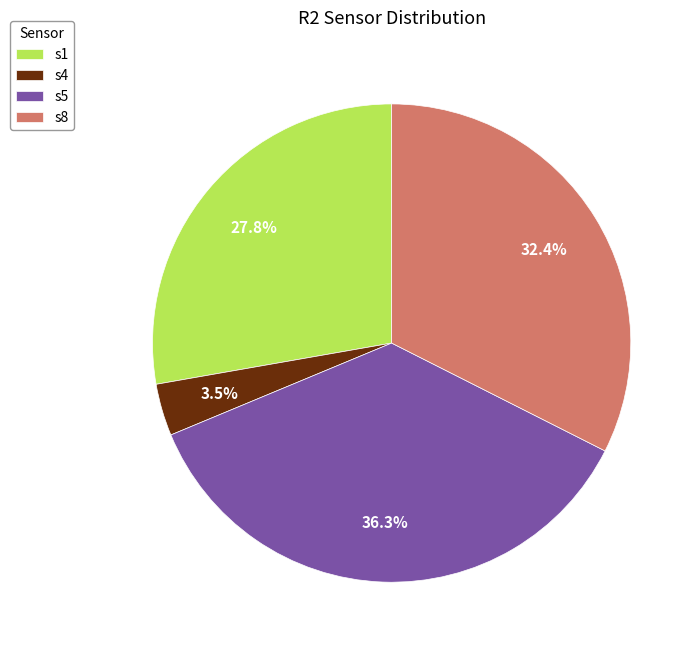

Is the sum of s4 and s8 greater than half?

No